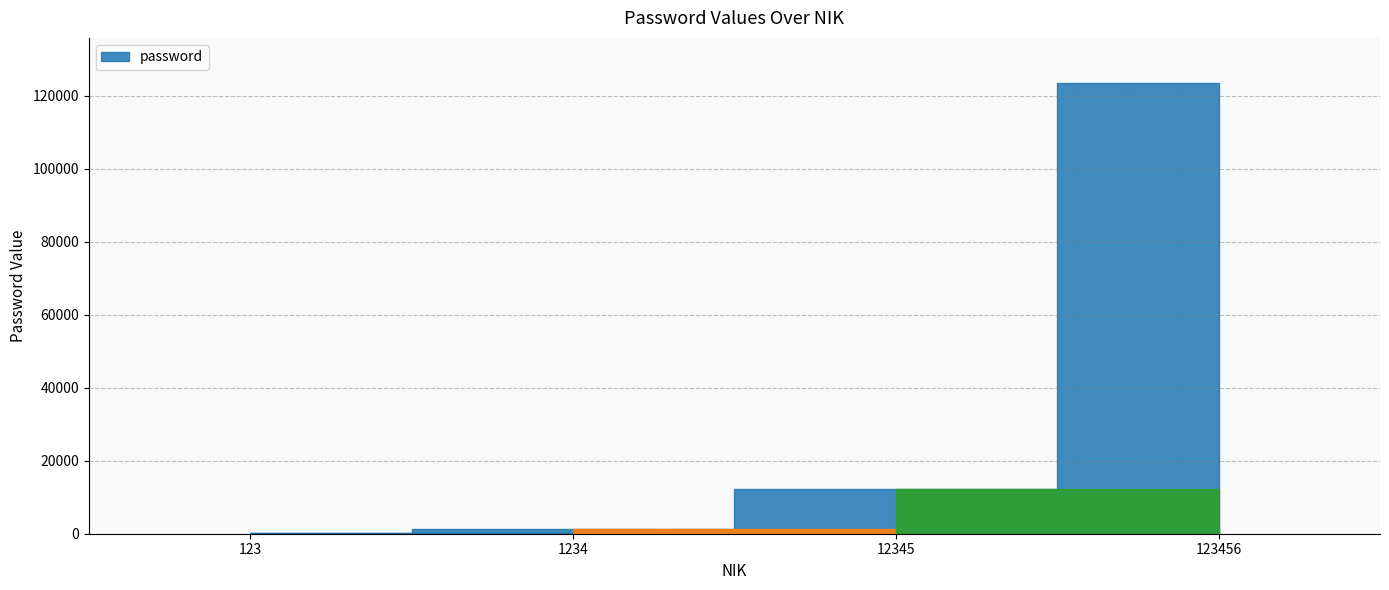

What is the average value?

34290